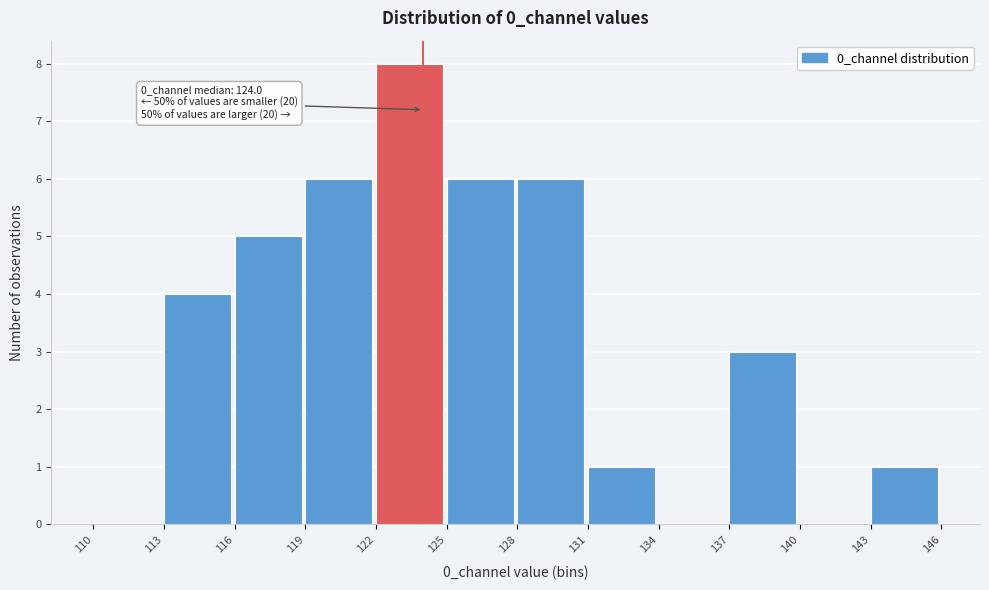

Over which range of the x-axis is the bar tallest?

122 to 125